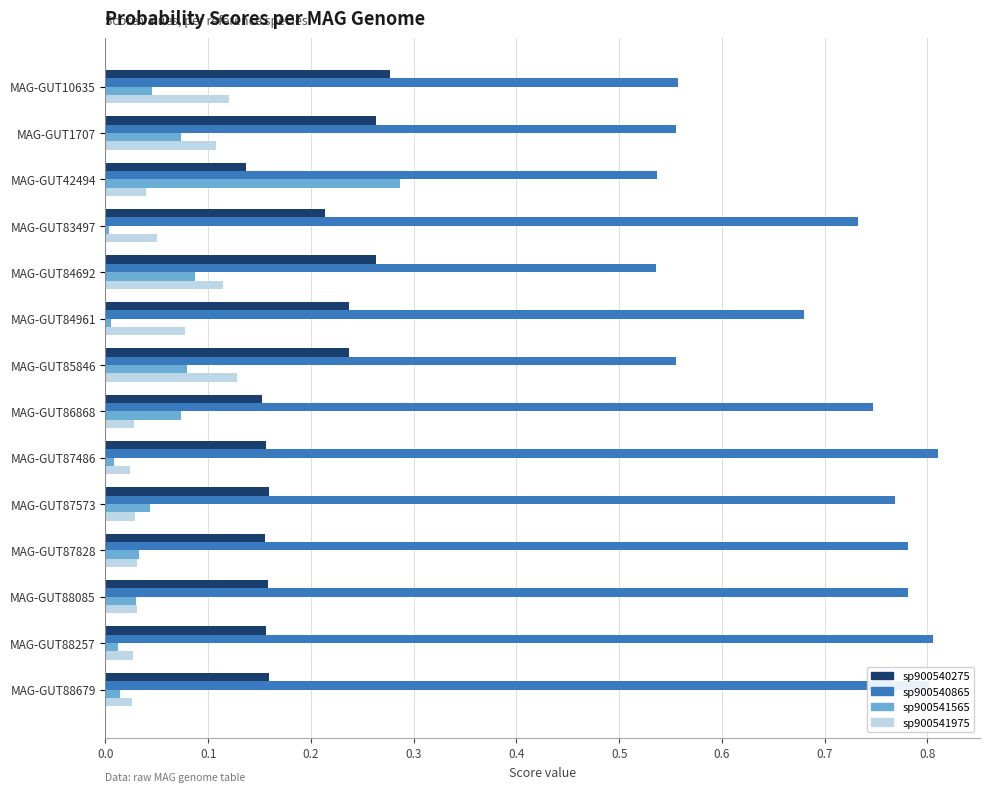

What is the total value across all series at MAG-GUT84692?

1.0